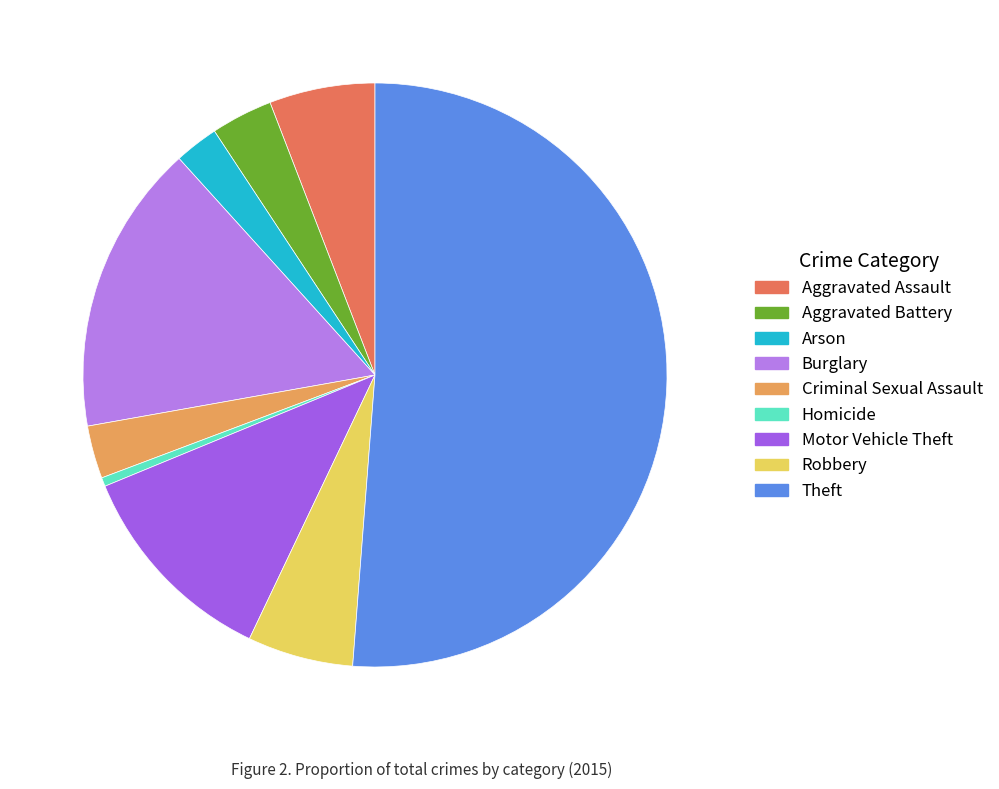

Count the number of slices in the pie.

9